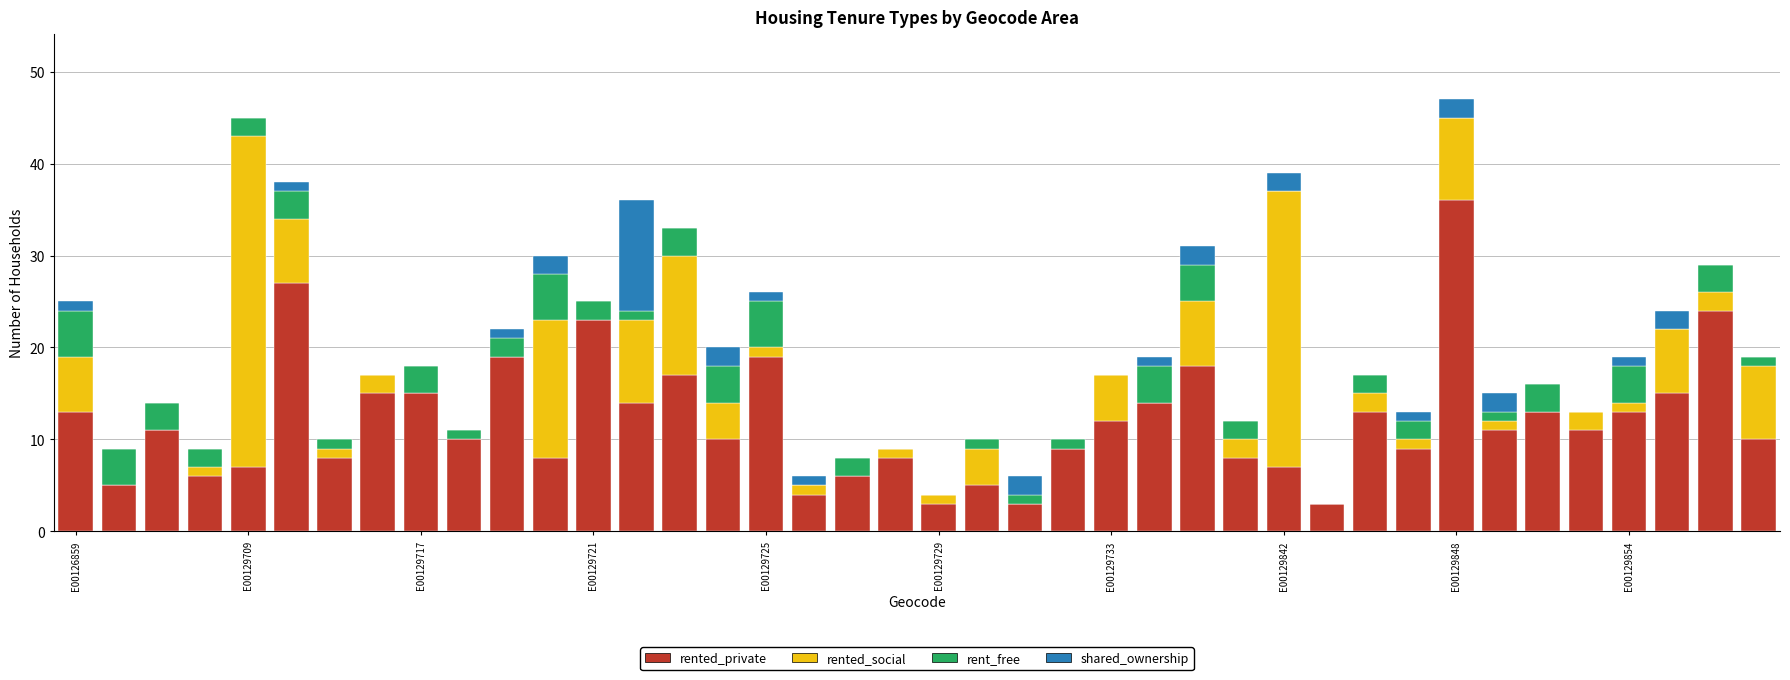

Are the bars grouped side by side (vs. stacked)?

No